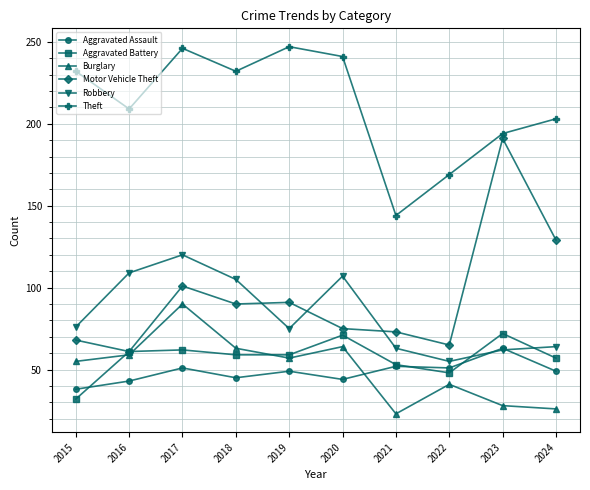

What is the sum of all Theft values?

2117